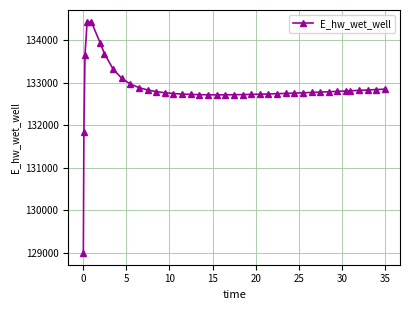

Does the chart have visible grid lines?

Yes